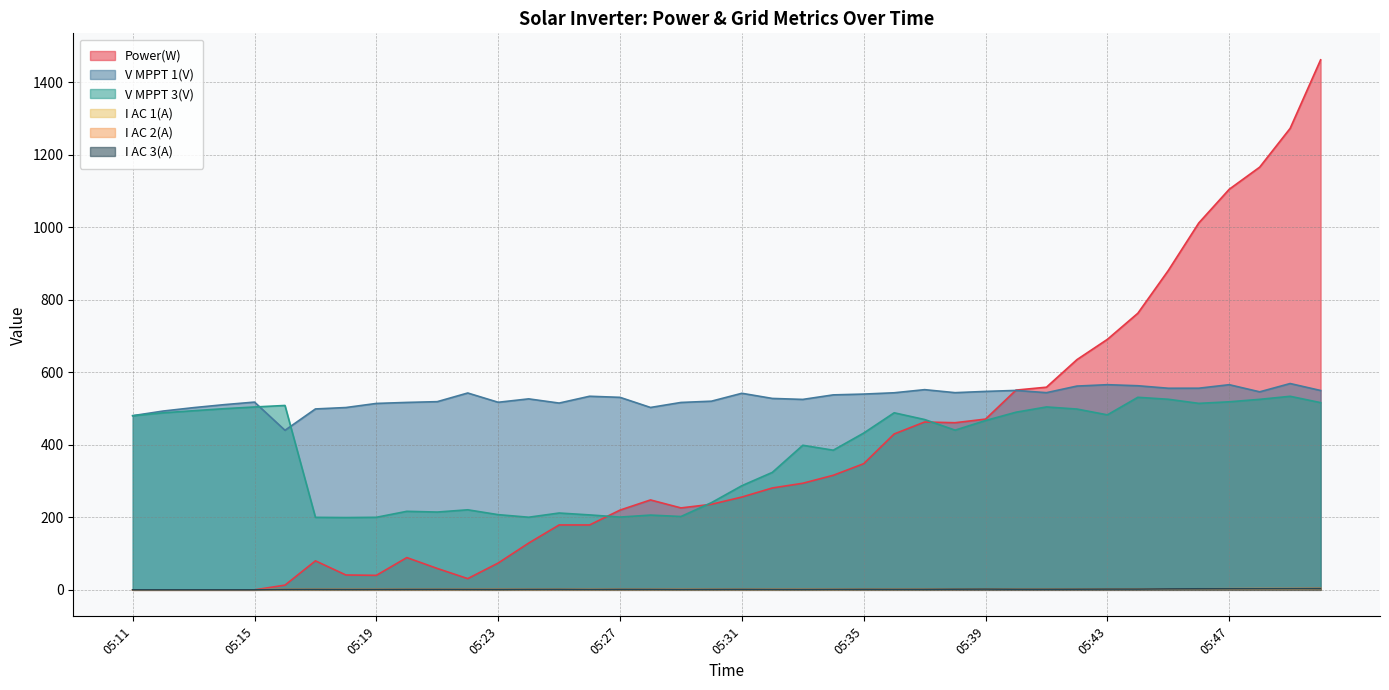

The I AC 1(A) series shows 2.3 at 05:39. True or false?

True